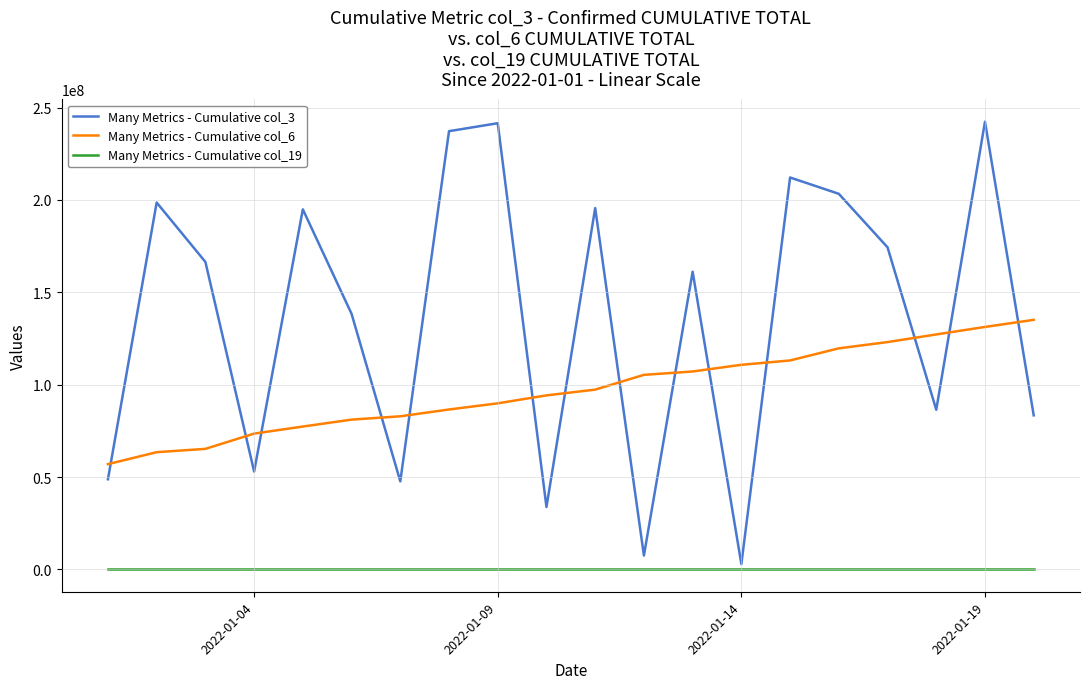

True or false: Many Metrics - Cumulative col_3 has more than 1 interior local peaks.

True